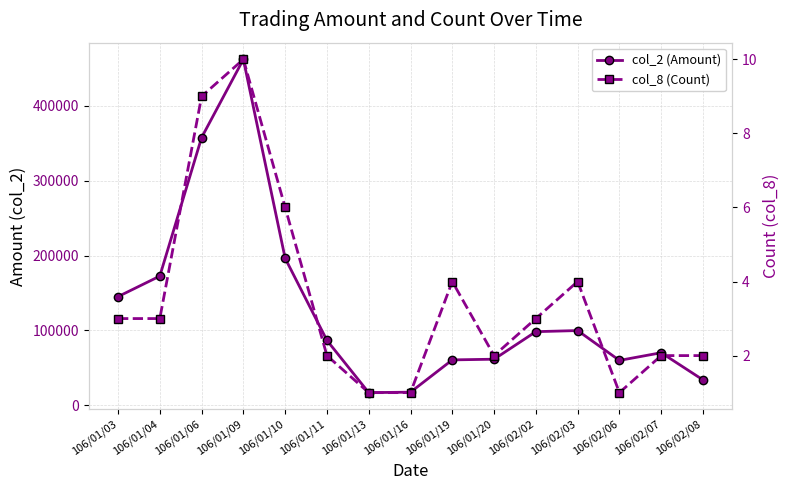

True or false: col_8 (Count) has a value of 3 at 106/01/20.

False